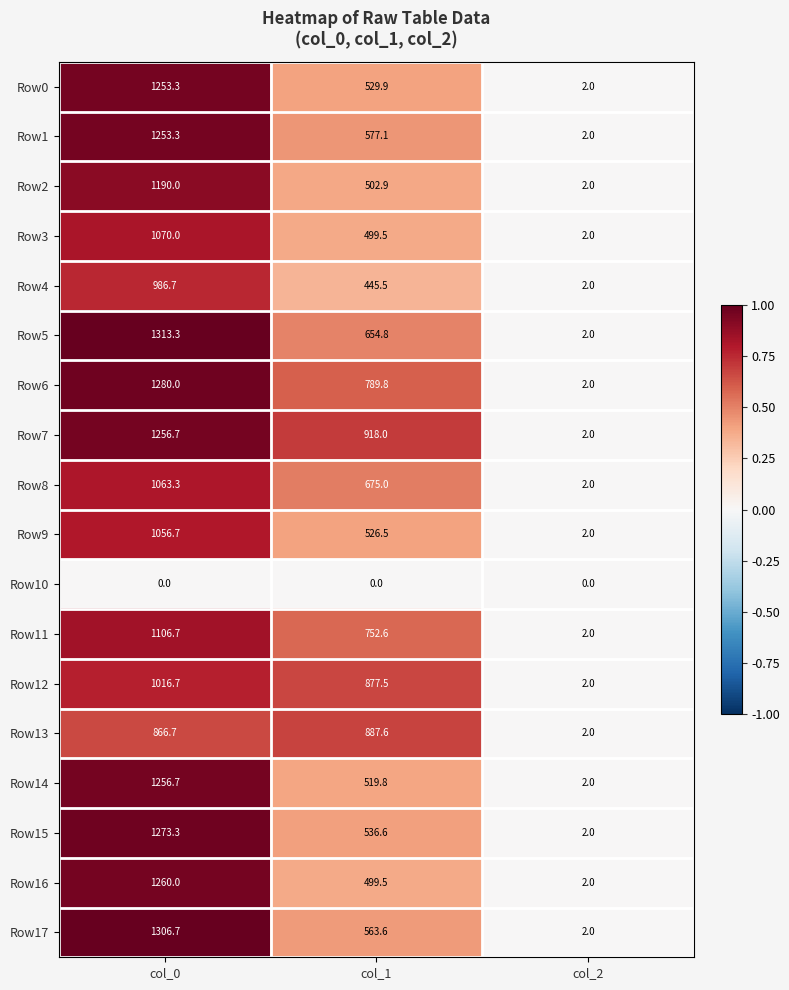

The value of Row16 at col_0 is 417.3. True or false?

False